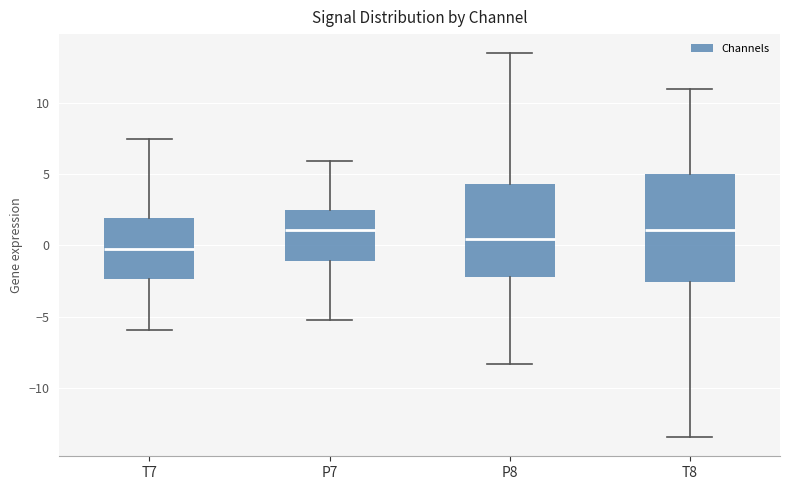

Where does the upper whisker of the box for P7 end on the y-axis? The values are not printed on the chart, so give them approximately, as read against the axis.

6.0